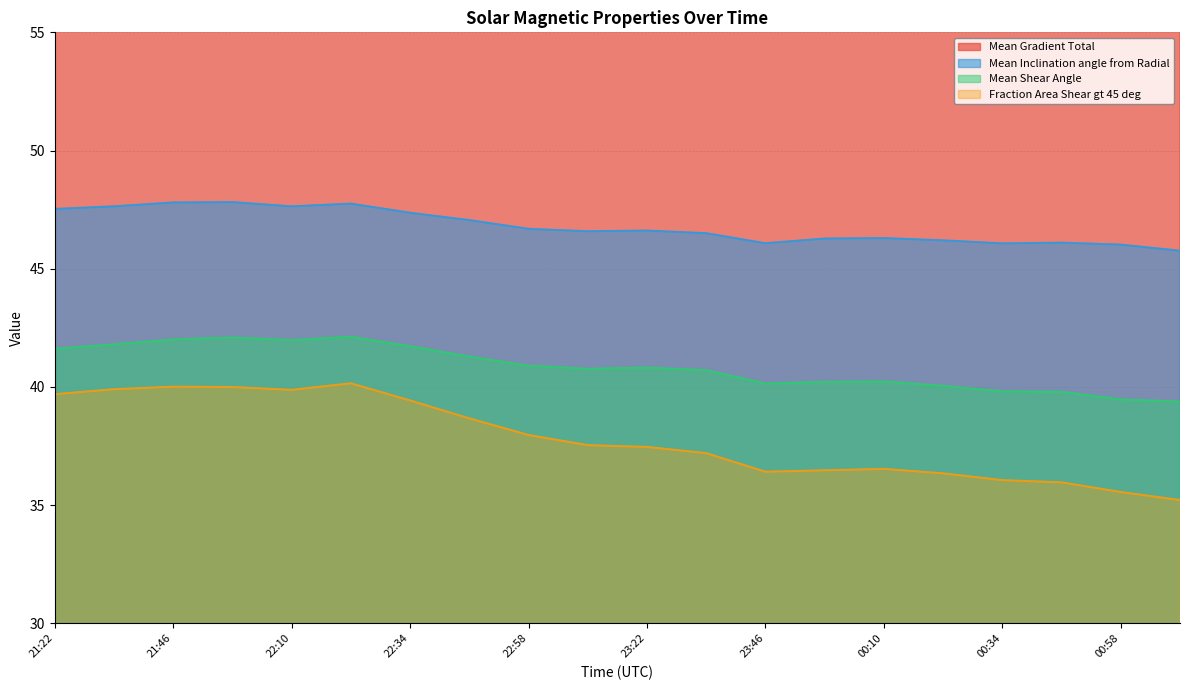

At 22:22, list the series in order from largest to smallest.

Mean Gradient Total, Mean Inclination angle from Radial, Mean Shear Angle, Fraction Area Shear gt 45 deg